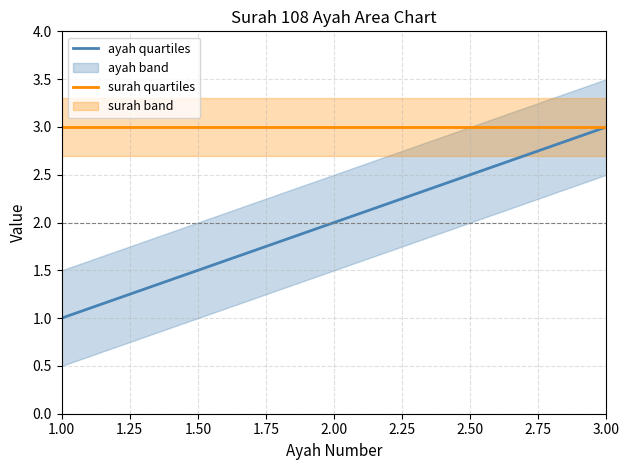

Is it true that ayah quartiles equals 2 at 2.00?

True